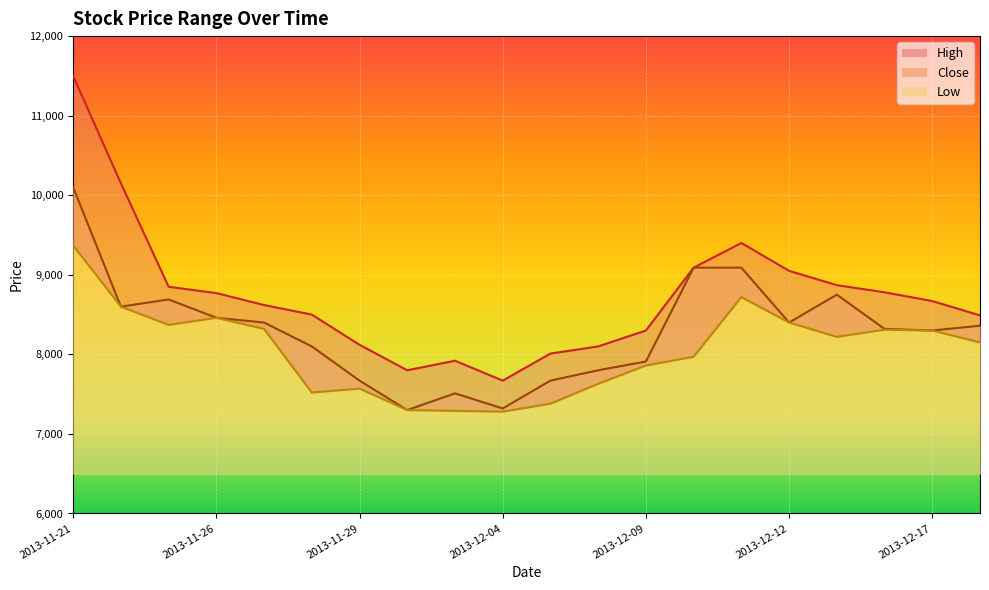

Which series has the widest spread of values?

High